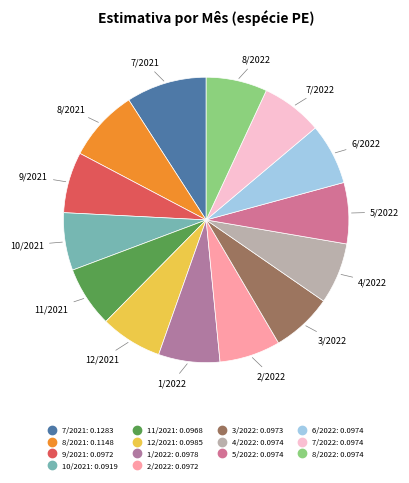

Does 12/2021 represent more than half of the total?

No